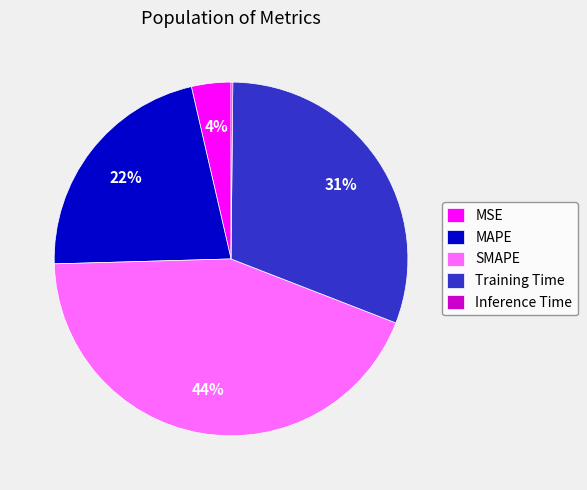

Do MAPE and MSE together represent more than half of the pie?

No